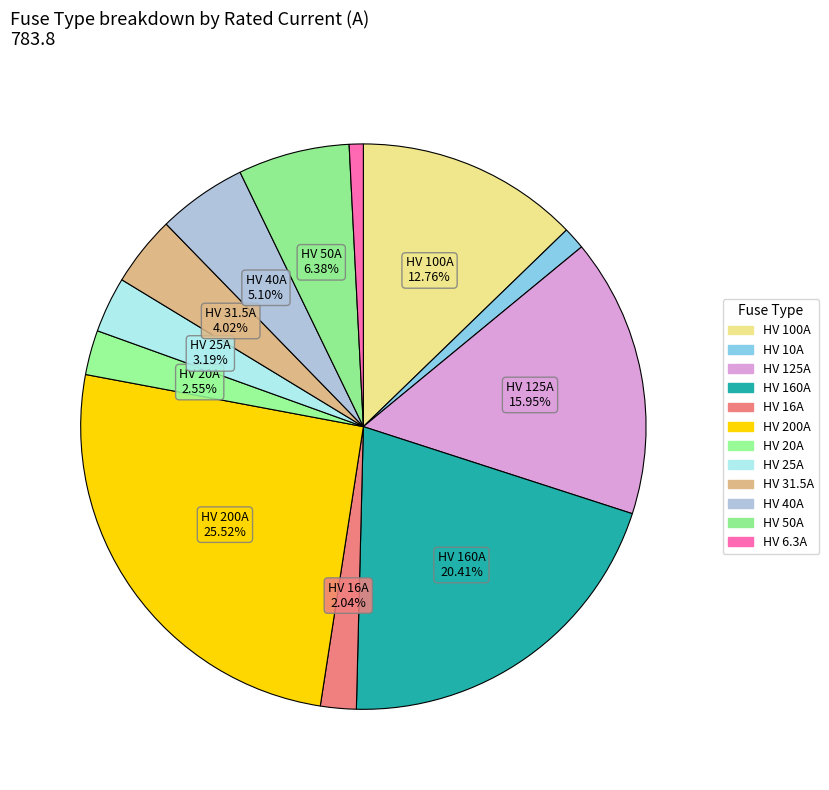

To the nearest percent, what is the combined percentage of HV 31.5A and HV 200A?

30%